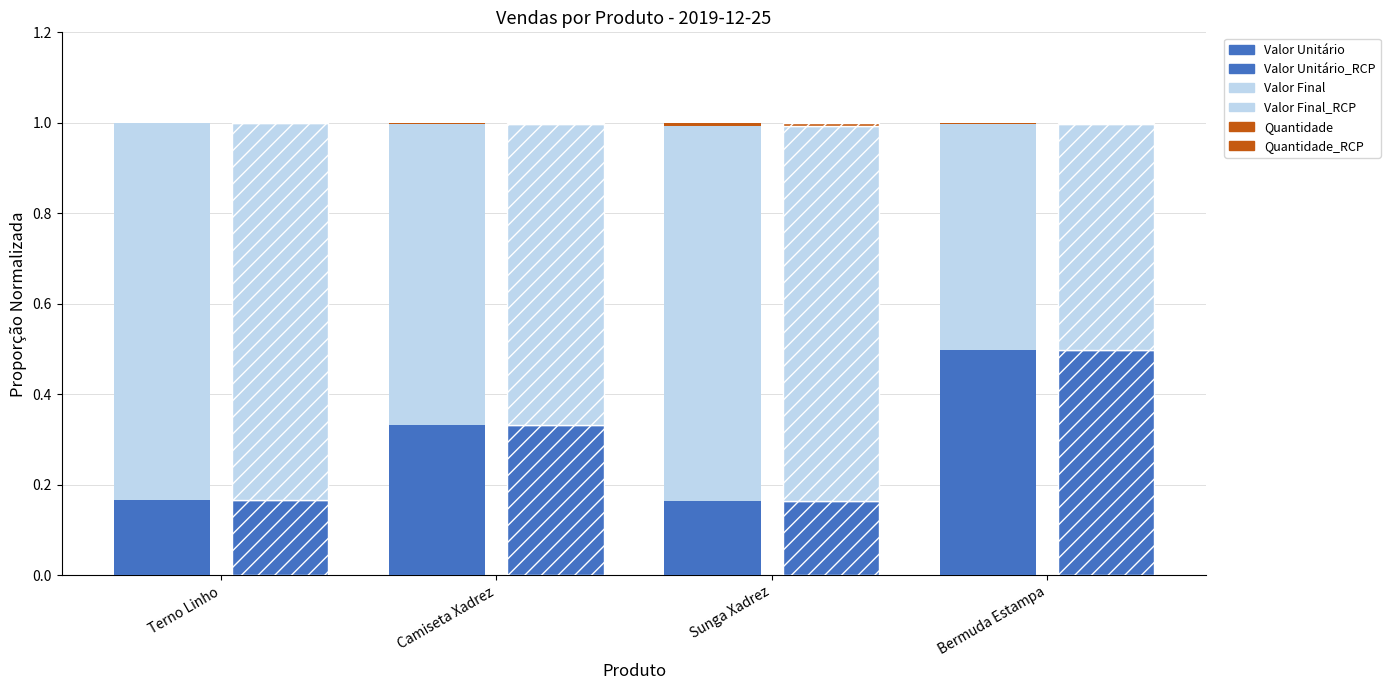

The Valor Final series shows 0.7 at Camiseta Xadrez. True or false?

True